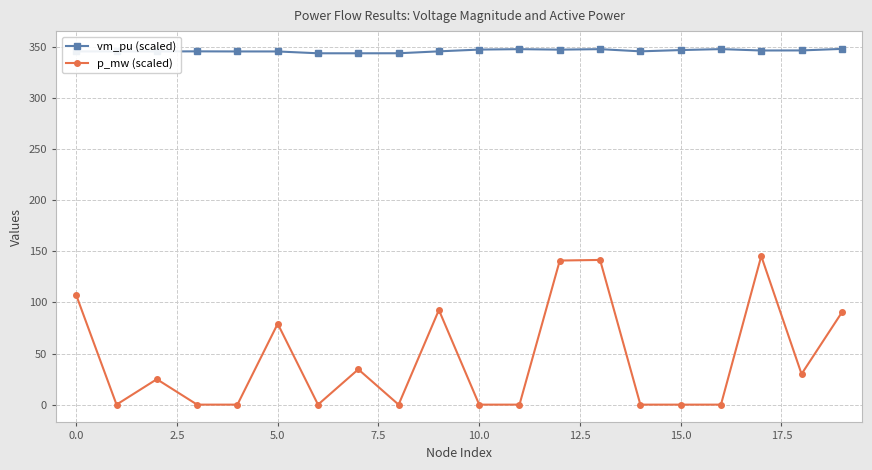

List the series in order of their peak value, lowest first.

p_mw (scaled), vm_pu (scaled)